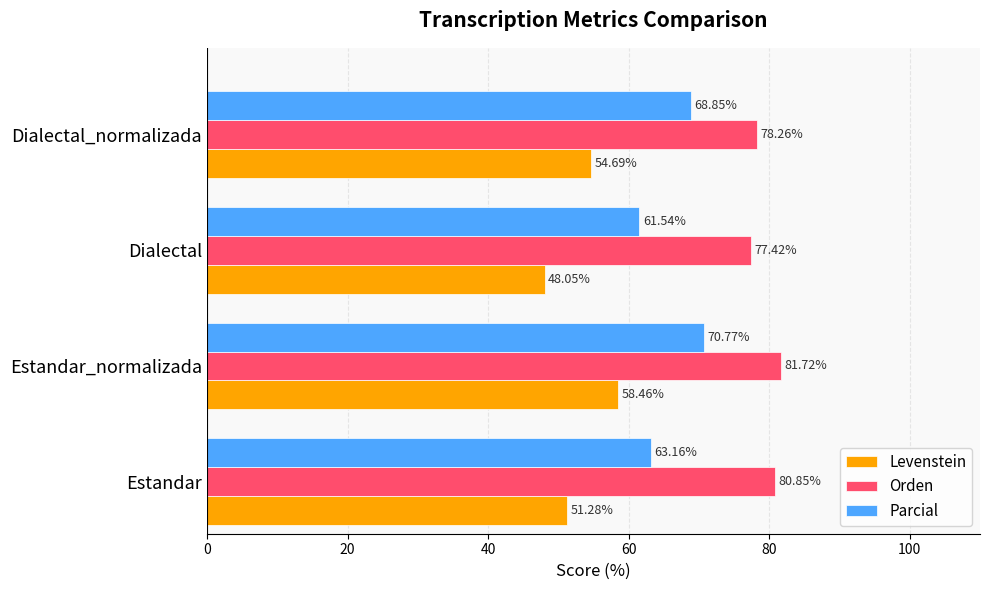

Between Estandar_normalizada and Dialectal_normalizada, which series saw the biggest shift?

Levenstein